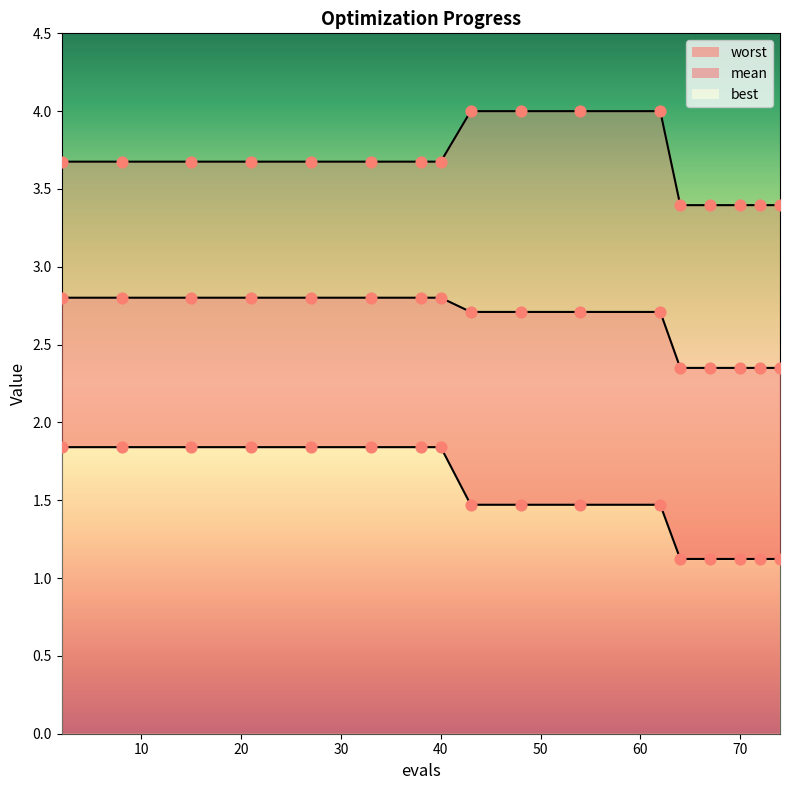

What is the total value across all series at 74?

6.9